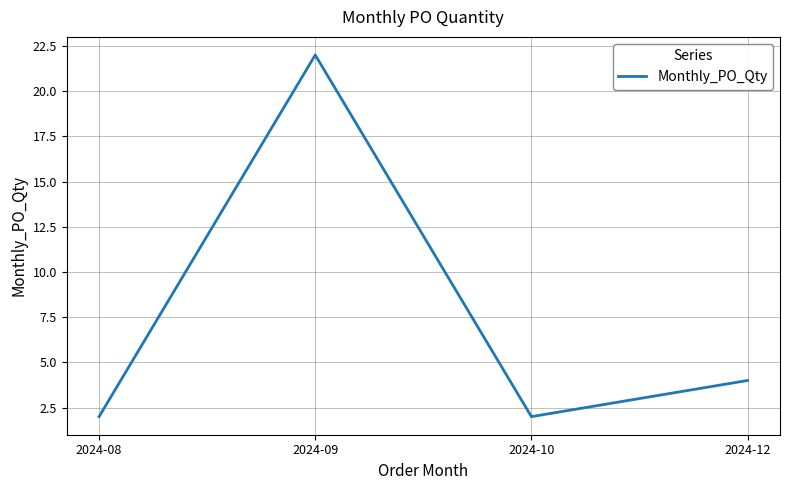

True or false: the data shows 32 at 2024-09.

False